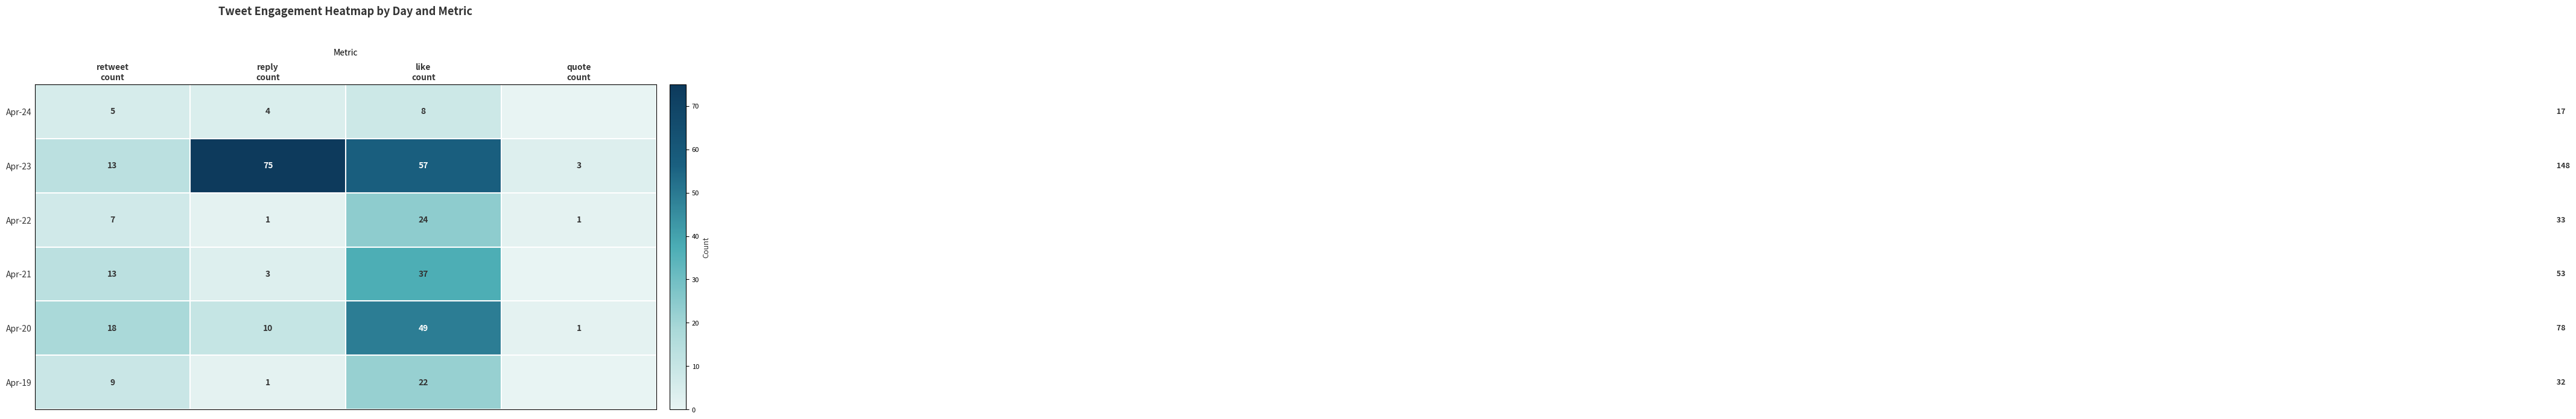

True or false: row_4 has a value of 18 at retweet
count.

True